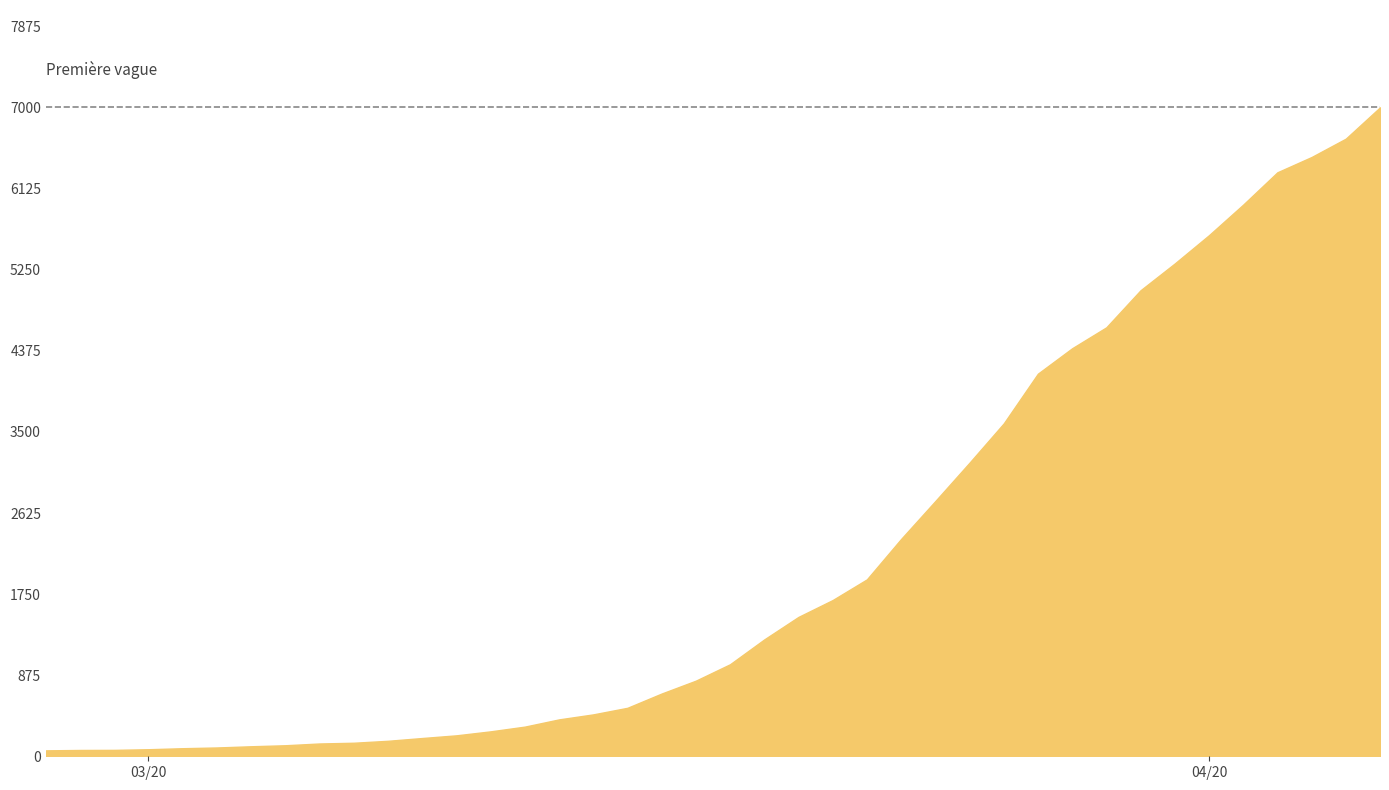

What is the maximum value shown in the chart?

7003